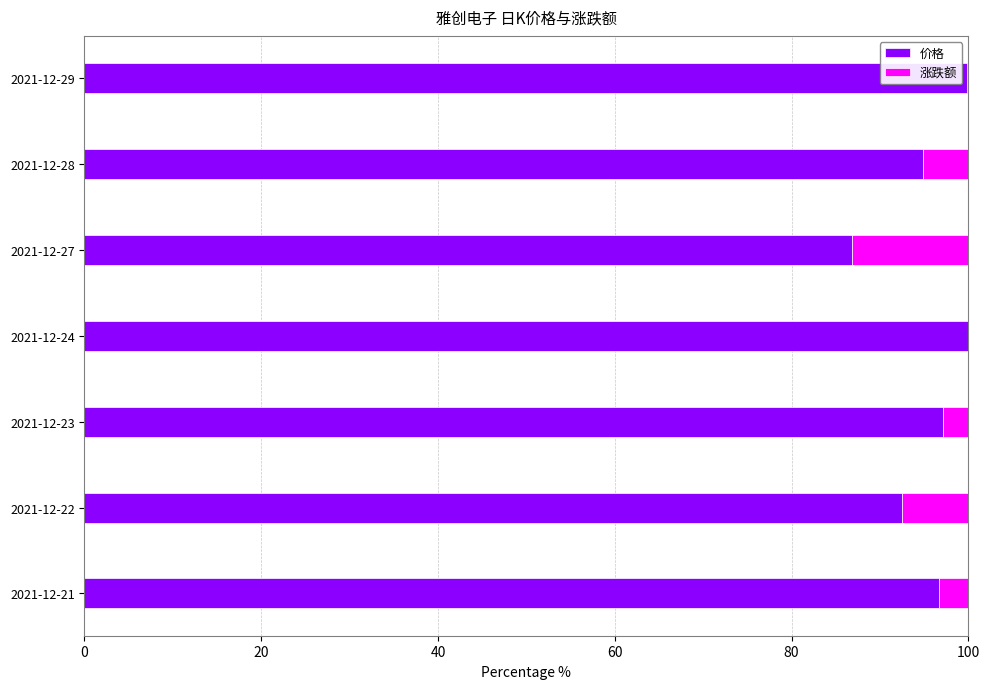

What is the highest value of the 价格 series?

100.0